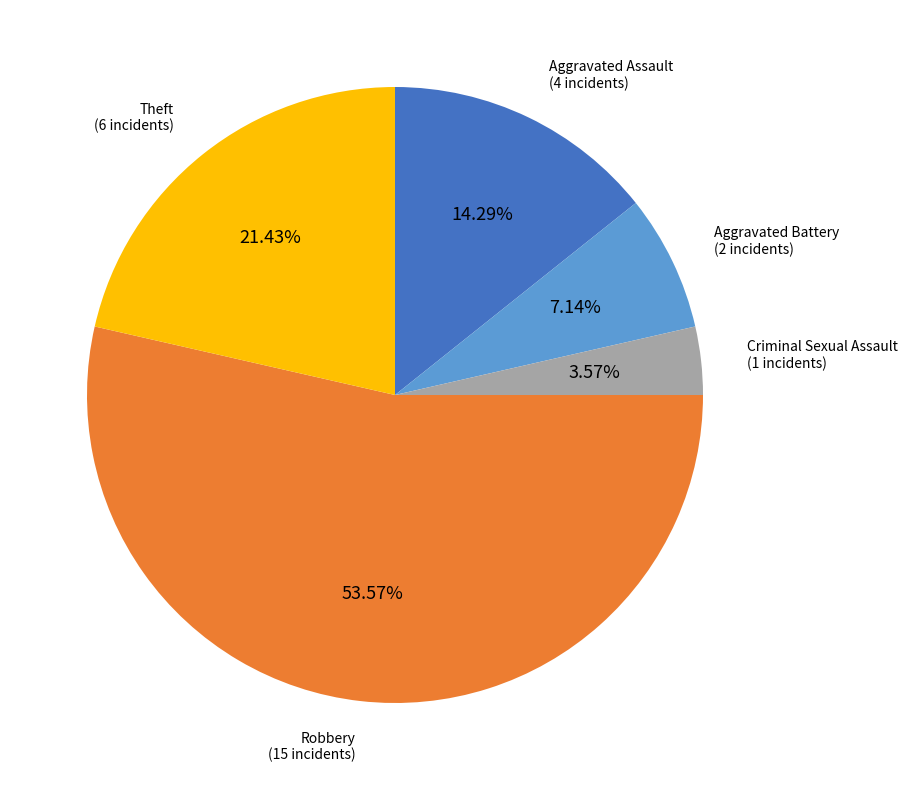

To the nearest percent, what is the average slice percentage?

20%